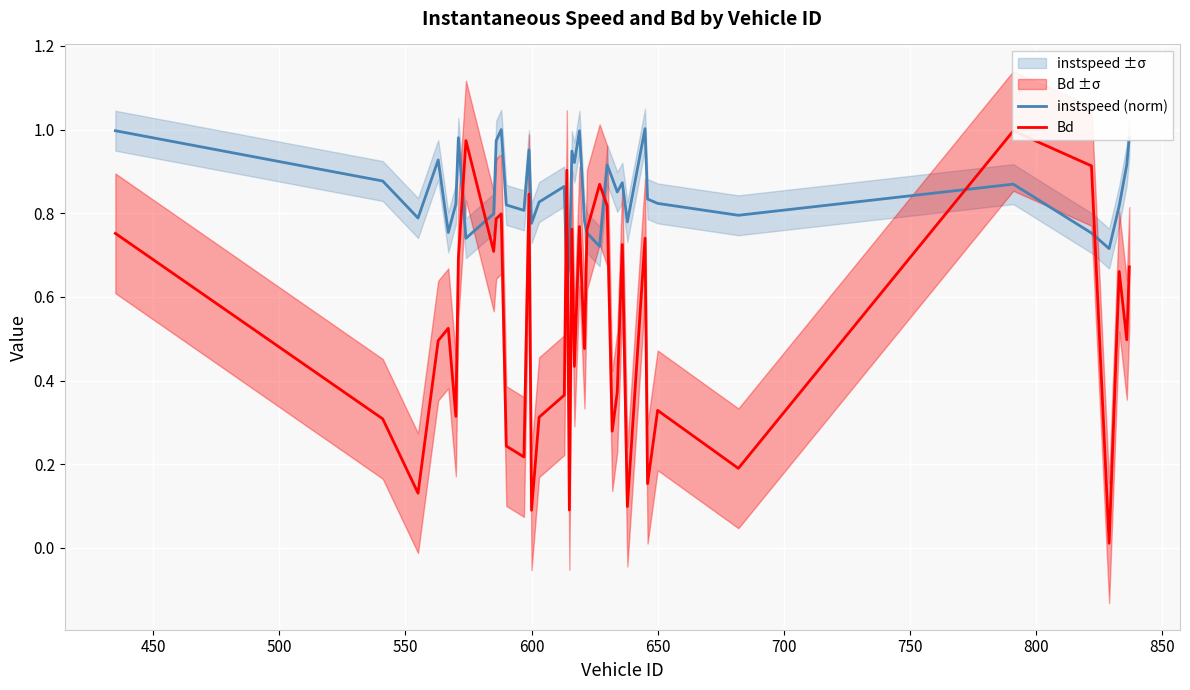

What is the difference between the maximum and minimum values in the instspeed (norm) series?

0.4